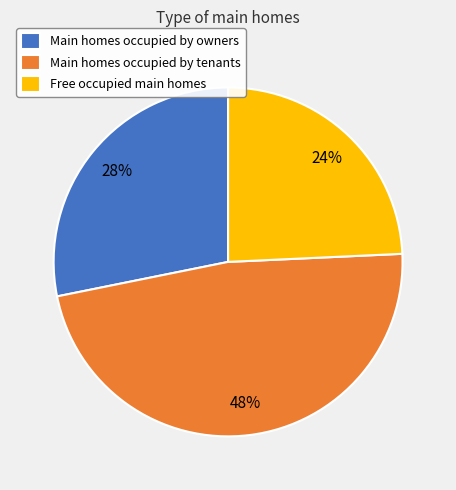

How many segments does this pie chart have?

3